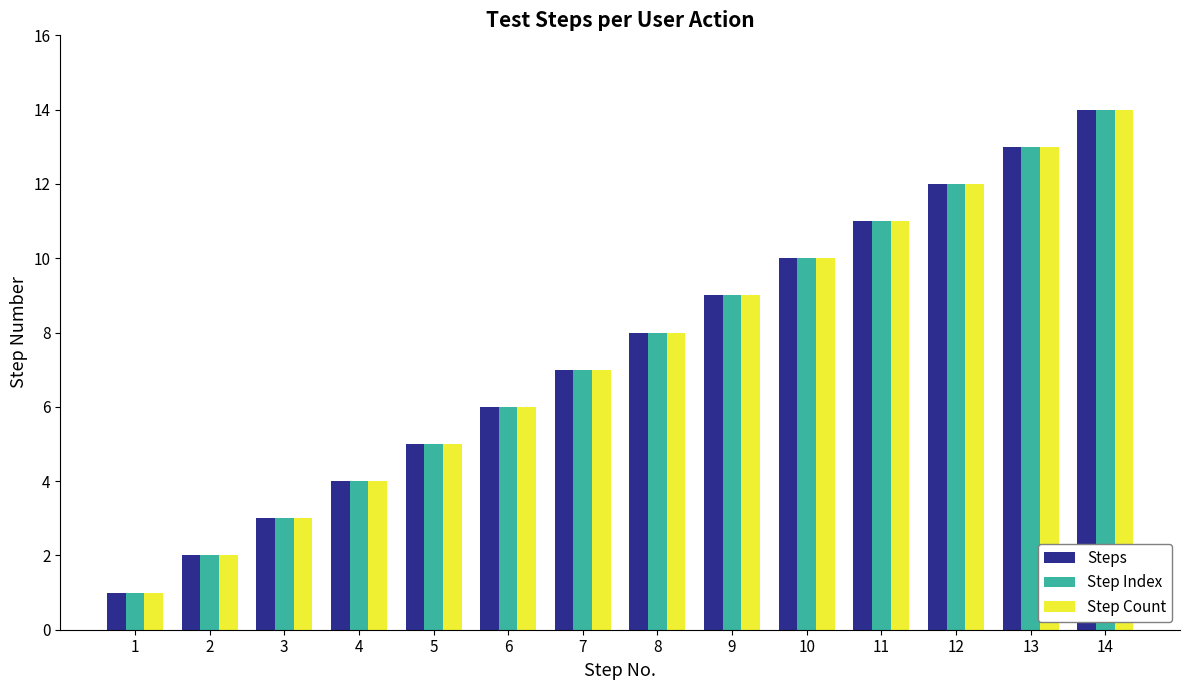

What is the difference between the Step Count values at 1 and 7?

6